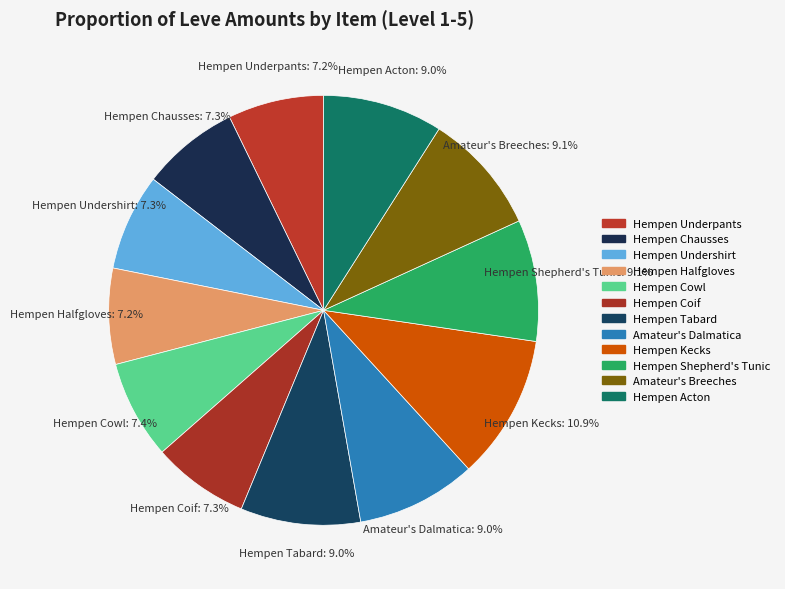

How many slices are in this pie chart?

12